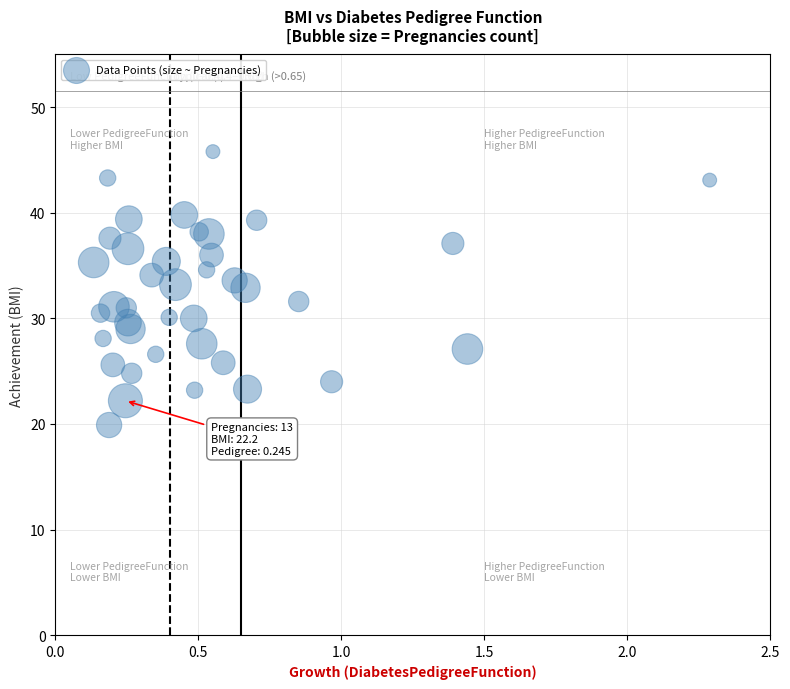

What is the range of Y values (max minus min)?

25.9